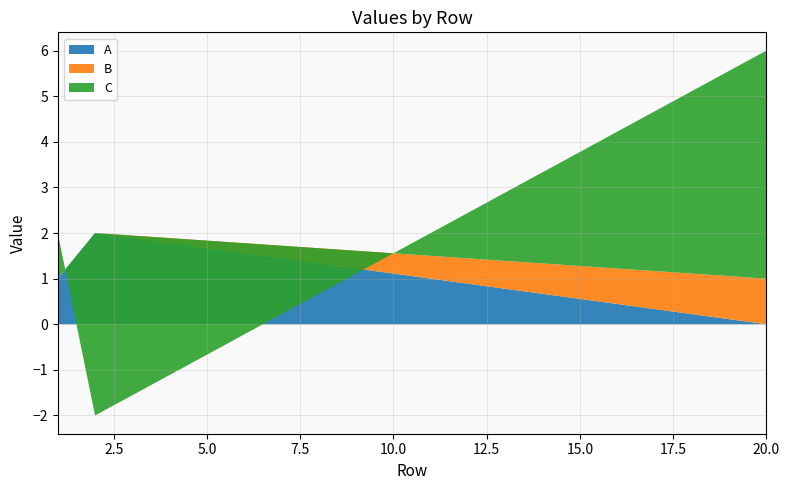

Reading right to left, extract all data points from this chart.

A: 20=0	2=2	1=1
B: 20=1	2=0	1=0
C: 20=5	2=-4	1=1